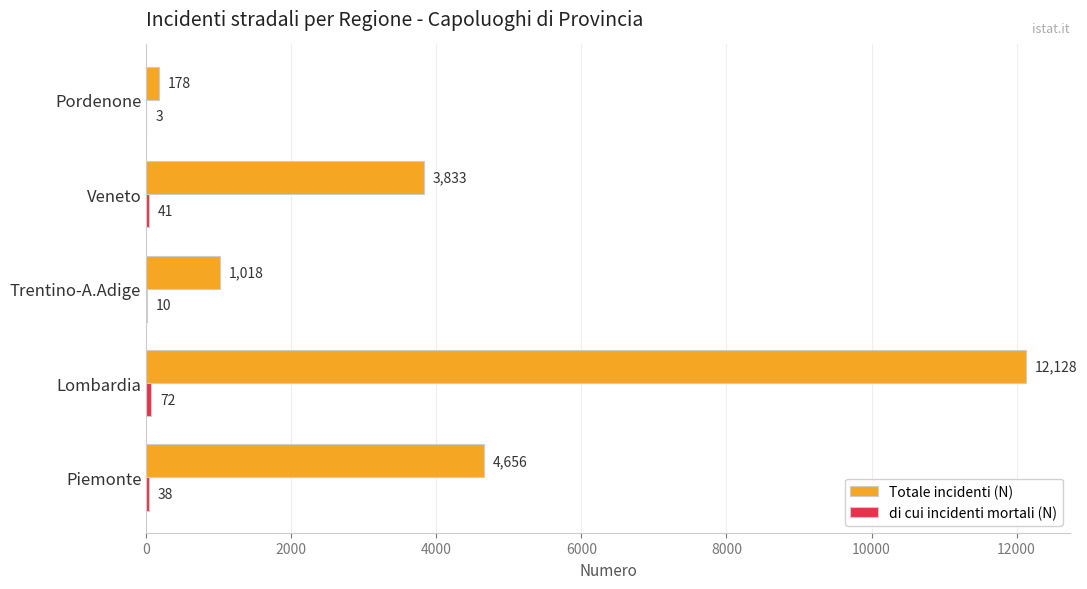

Between Lombardia and Trentino-A.Adige, which series saw the biggest shift?

Totale incidenti (N)